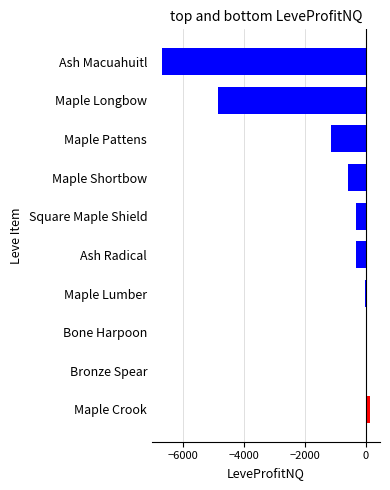

True or false: the data shows -1850.1 at Maple Pattens.

False